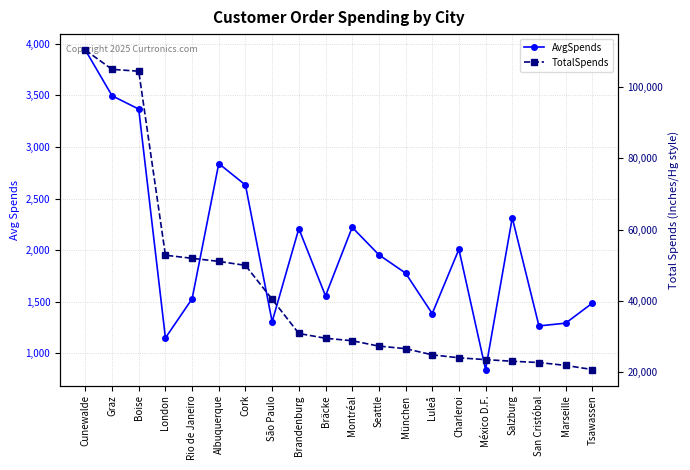

How many distinct data groups are displayed?

2